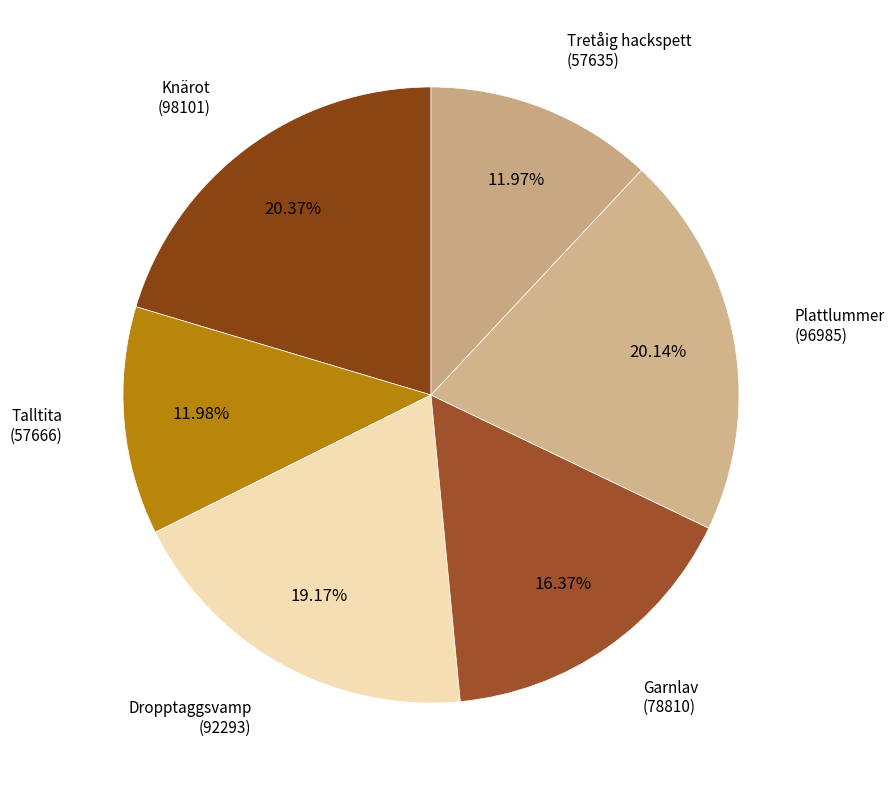

Count the number of slices in the pie.

6